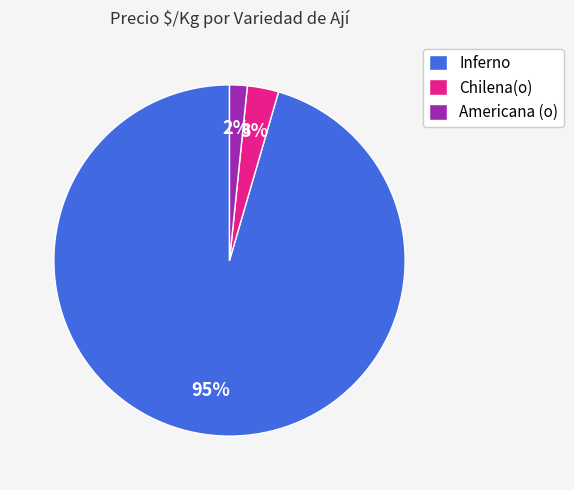

To the nearest percent, what is the average slice percentage?

33%